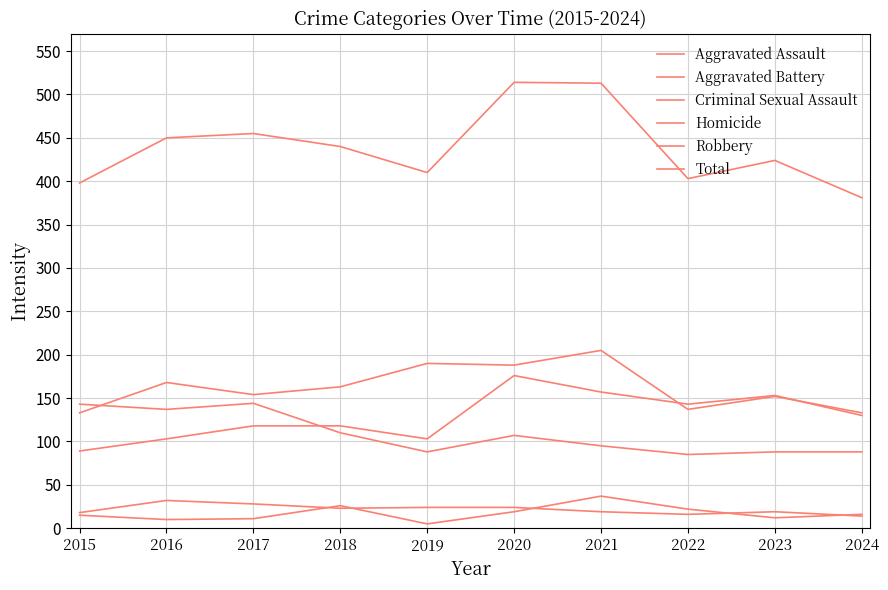

Is this an area chart (filled region under the line)?

No